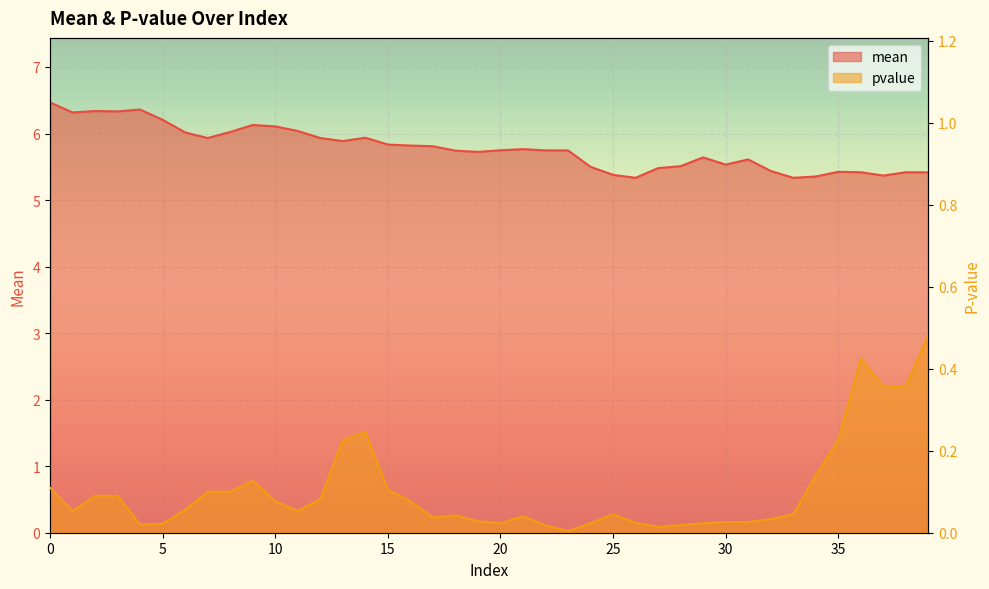

What is the sum of the mean values at 34 and 6?

11.4